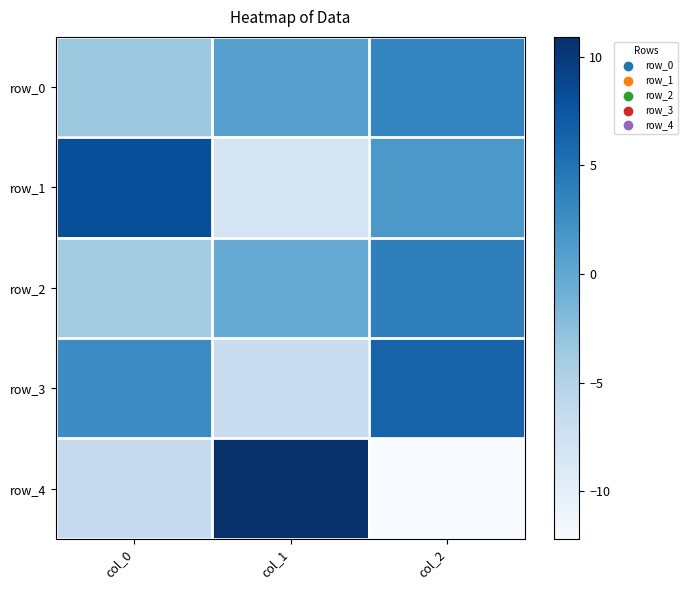

Rank the categories by row_2 value from lowest to highest.

col_0, col_1, col_2